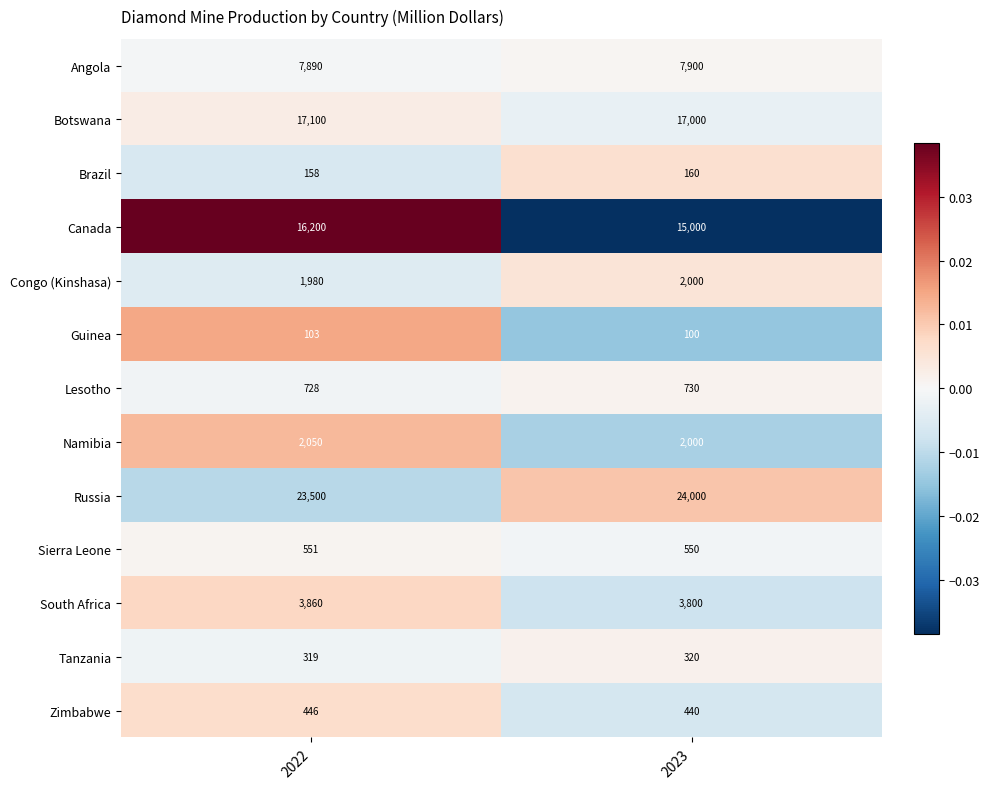

Which label corresponds to the largest value in the chart?

2023